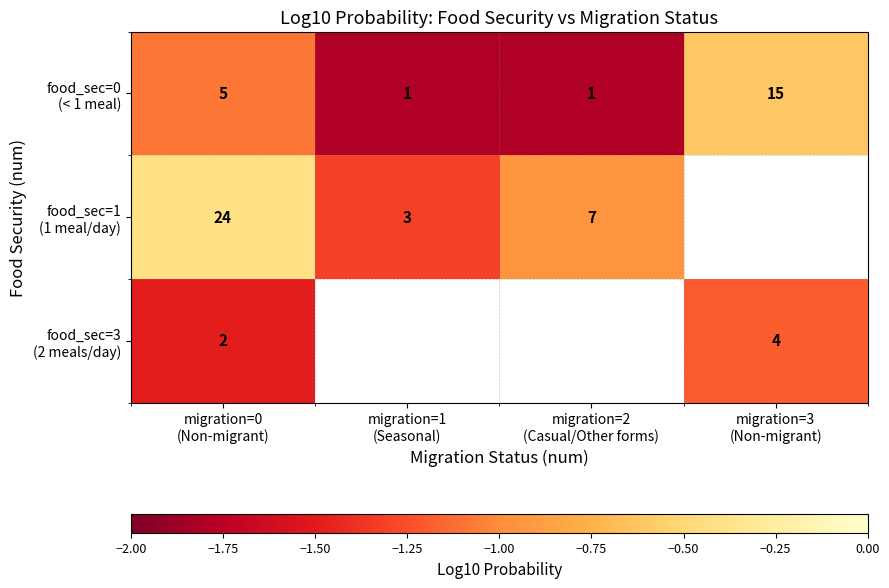

How many series are shown in this chart?

3